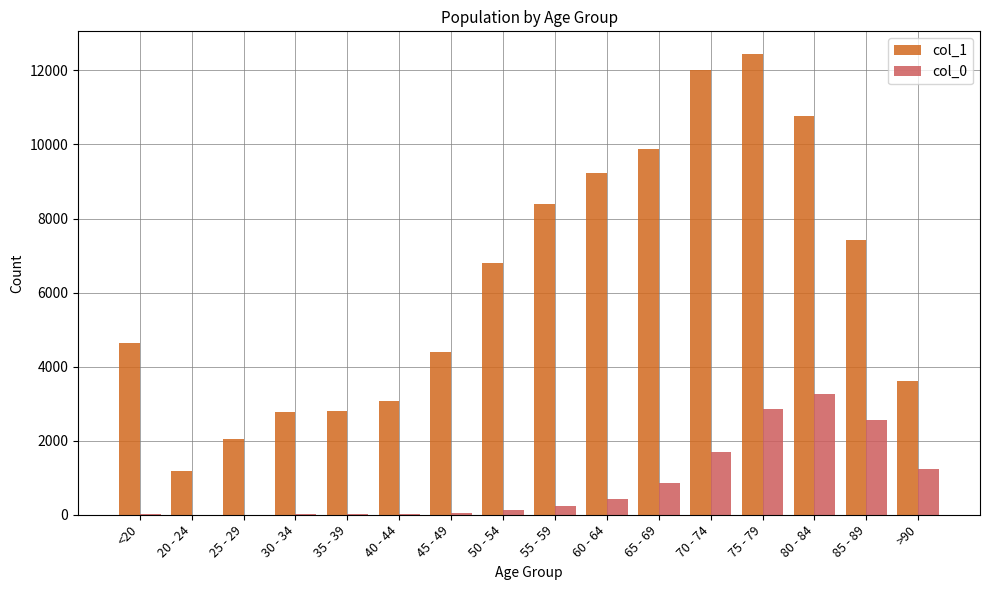

What is the average value of the col_1 series?

6343